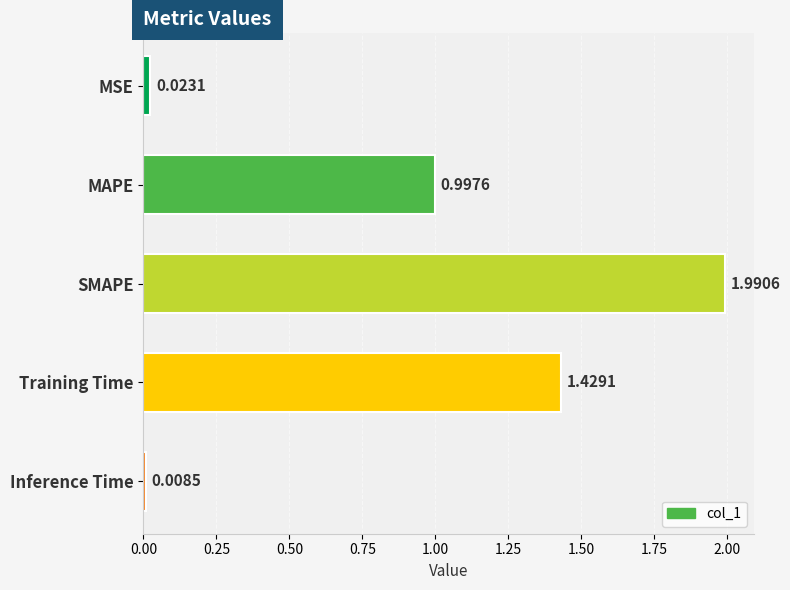

At which label is the value closest to 0?

Inference Time